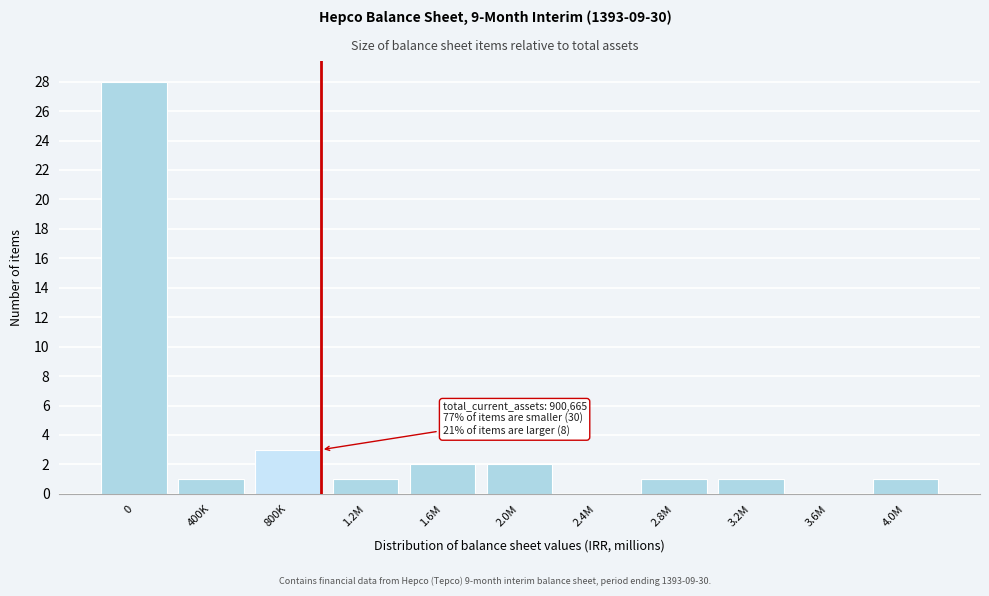

Reading left to right, list all the values displayed in this chart.

0=28	400K=1	800K=3	1.2M=1	1.6M=2	2.0M=2	2.4M=0	2.8M=1	3.2M=1	3.6M=0	4.0M=1